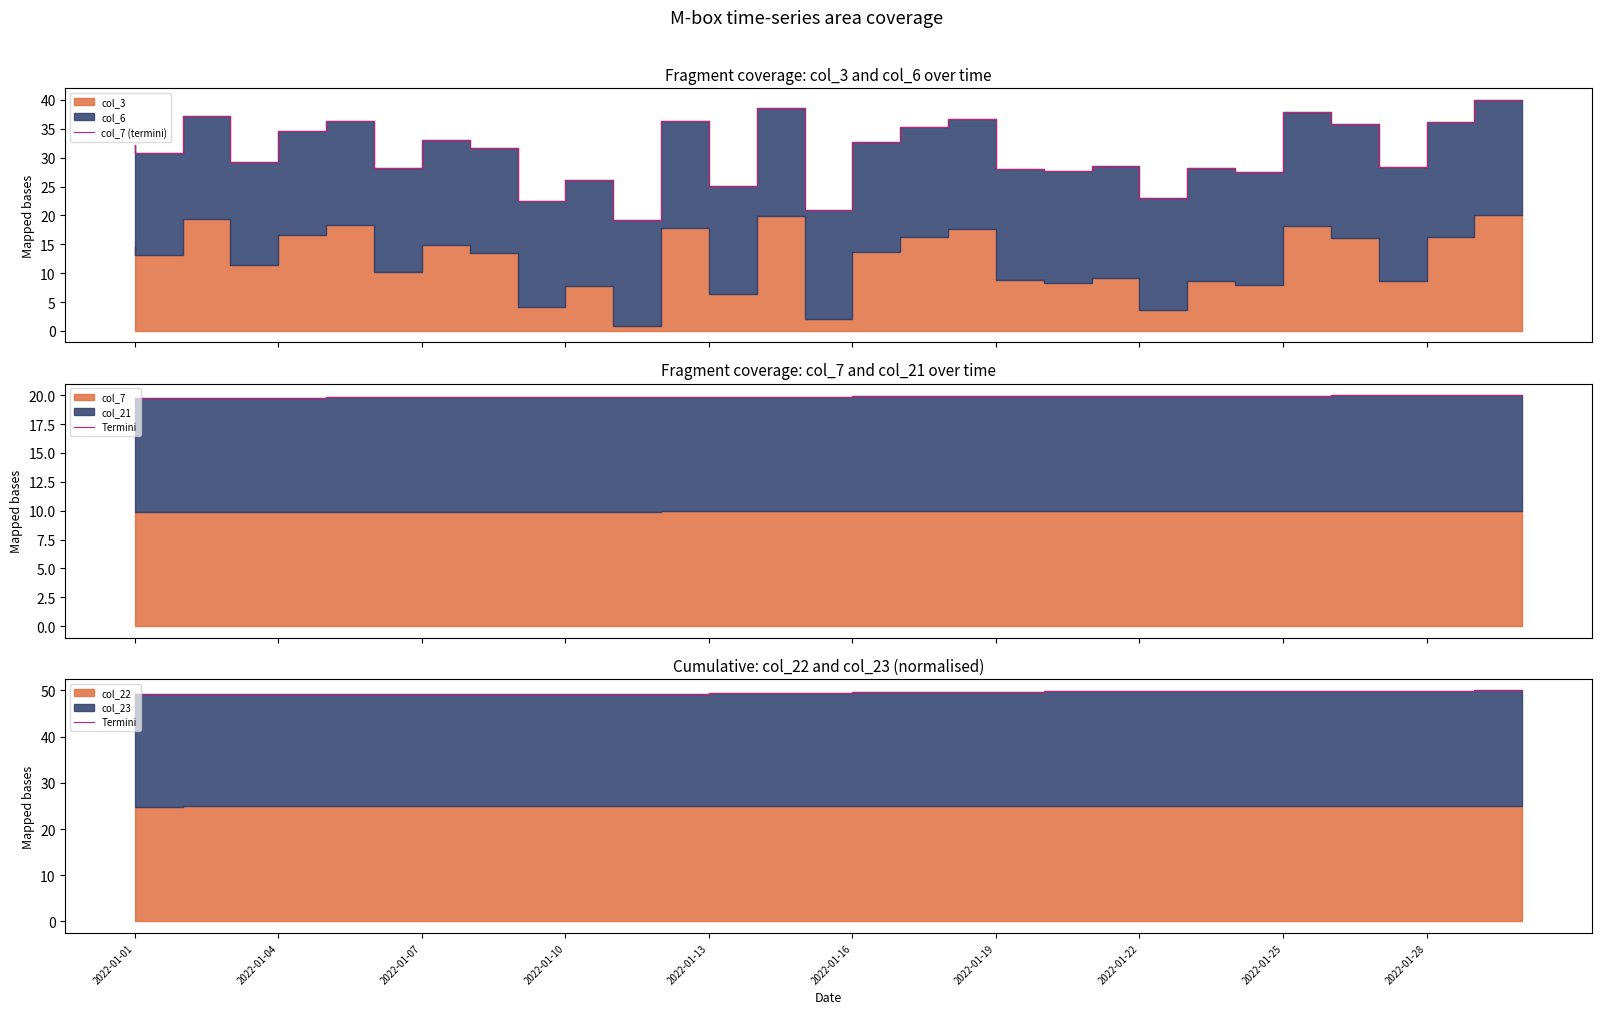

What is the sum of the Termini values at 22 and 2022-01-19?

99.1